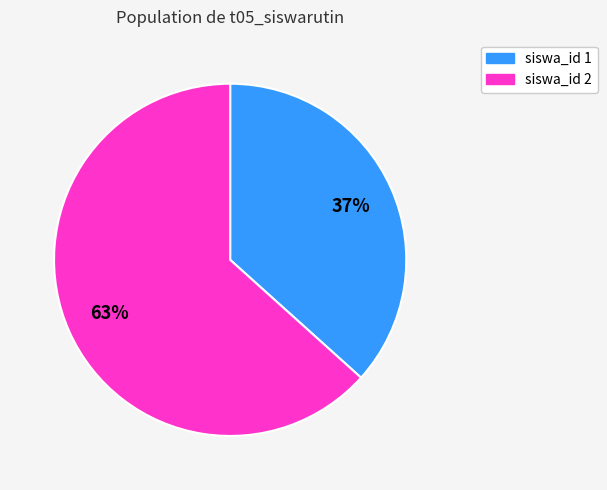

To the nearest percent, what is the average slice percentage?

50%